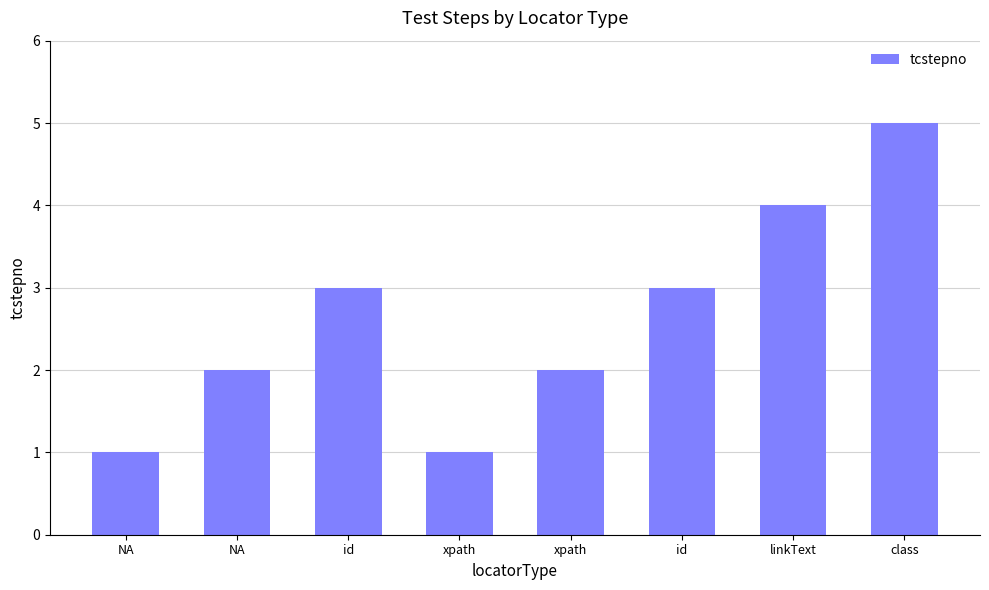

Rank the categories by value from highest to lowest.

class, linkText, id, id, NA, xpath, NA, xpath